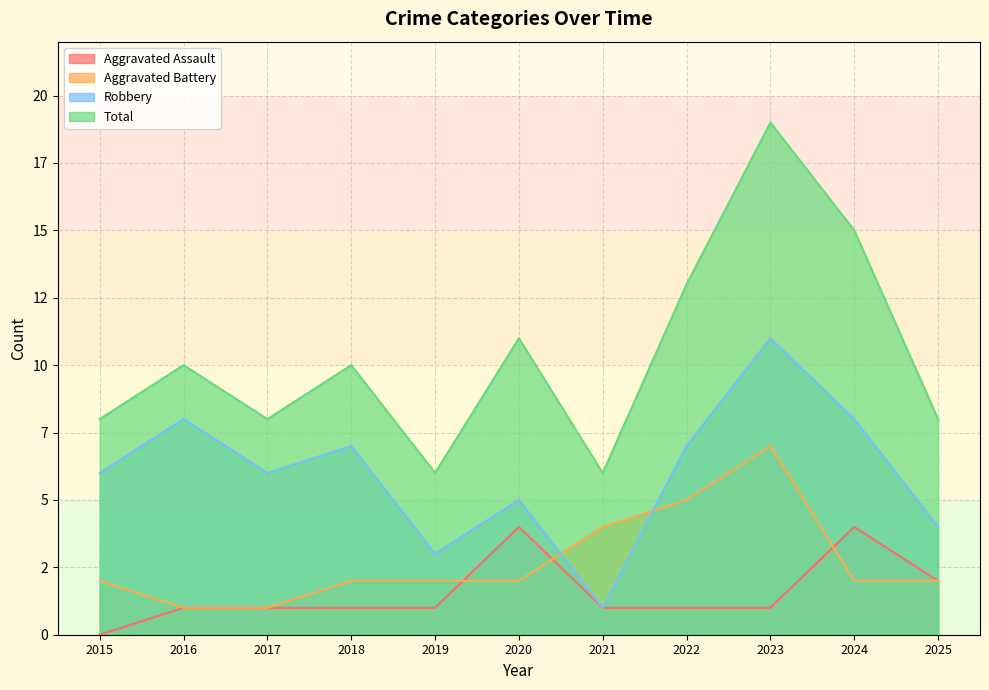

At which label does Aggravated Assault reach its peak?

2020